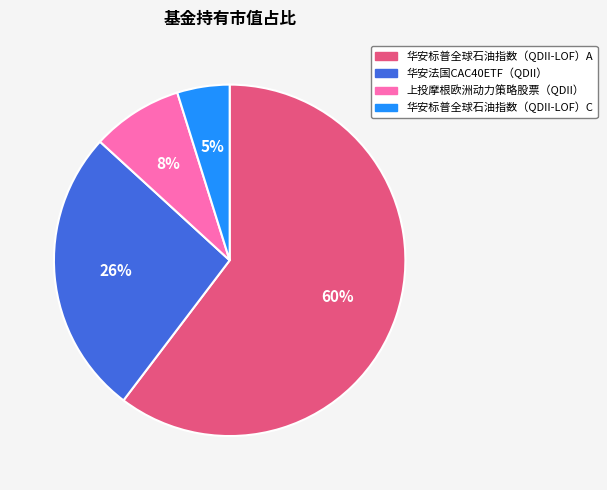

Which slice is the largest?

华安标普全球石油指数（QDII-LOF）A